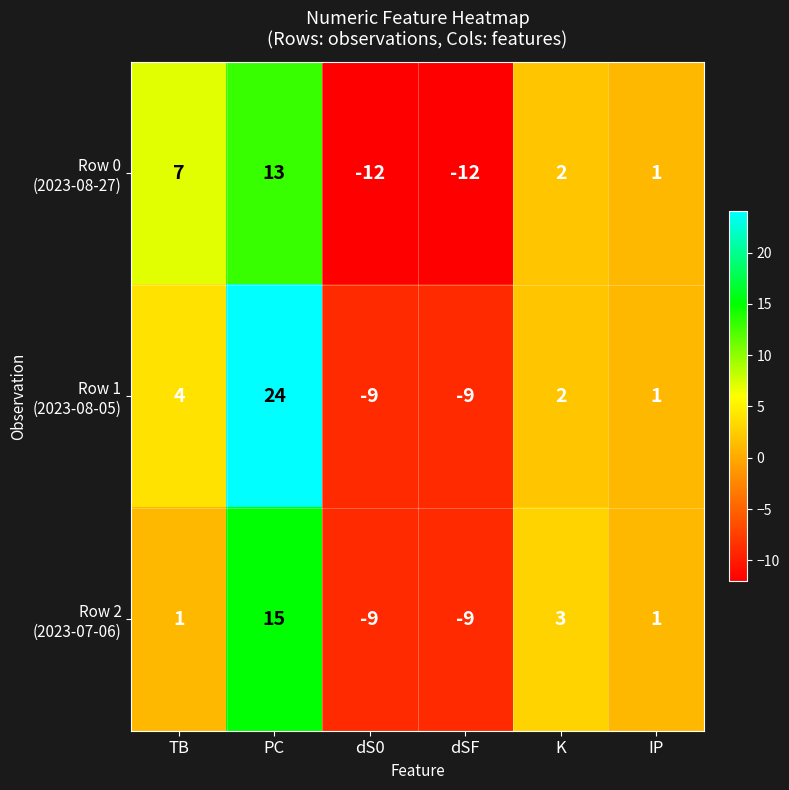

At which category is the sum across all series the highest?

PC